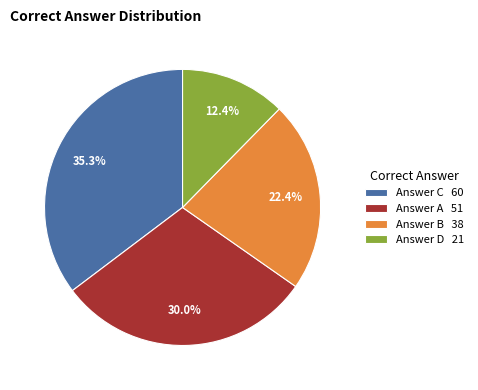

Does Answer D 21 account for over 50% of the chart?

No